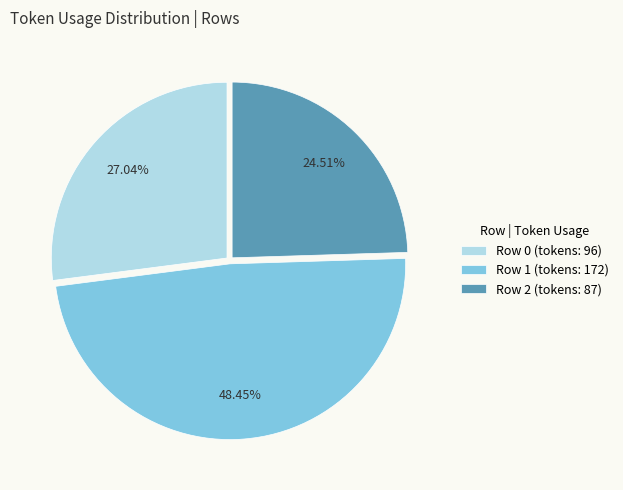

To the nearest percent, what is the difference between the Row 0 and Row 2 slice percentages?

3%